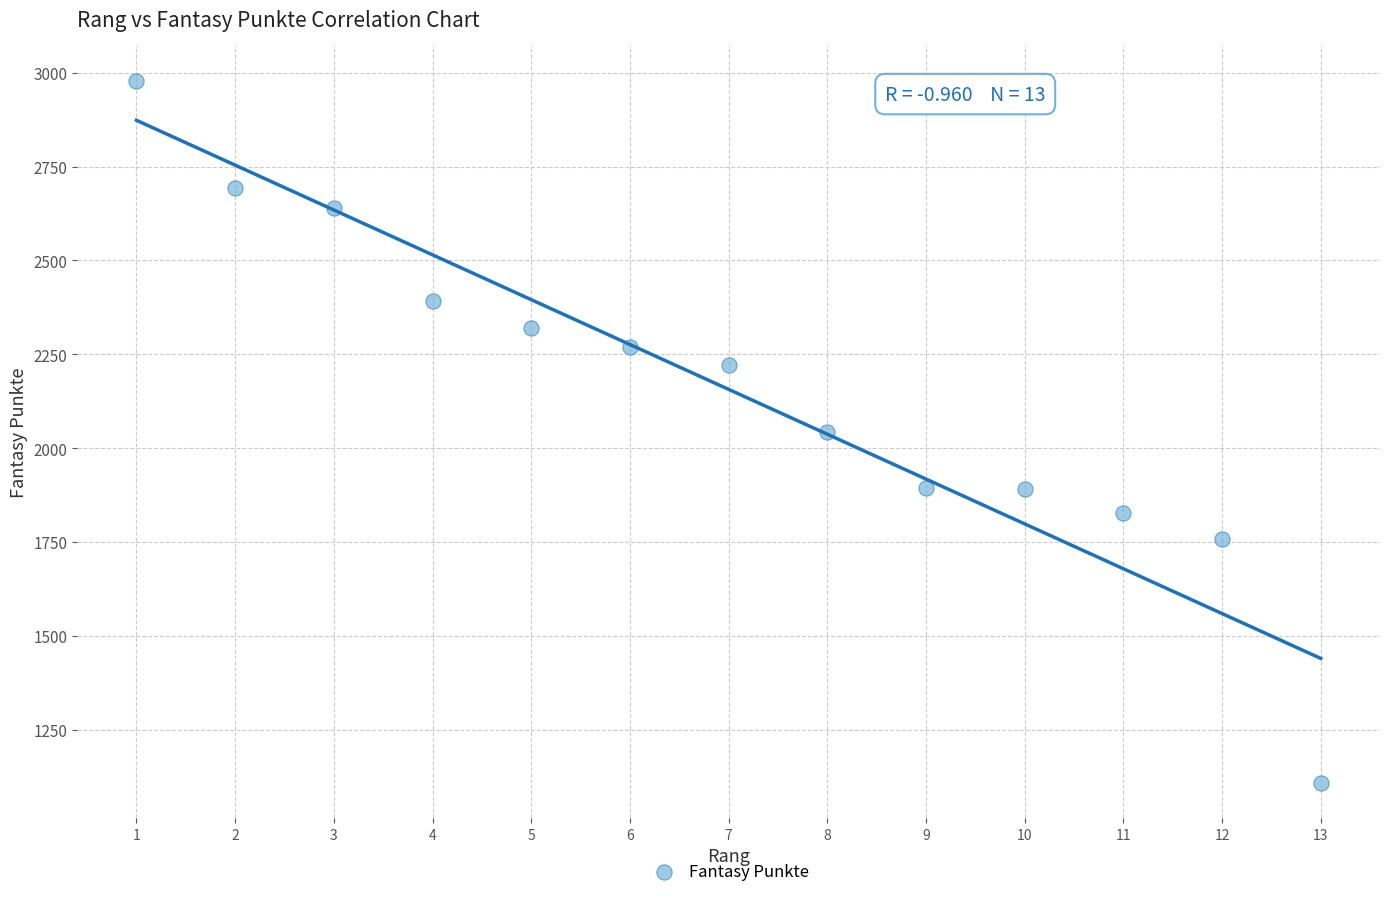

What is the range of Y values (max minus min)?

1871